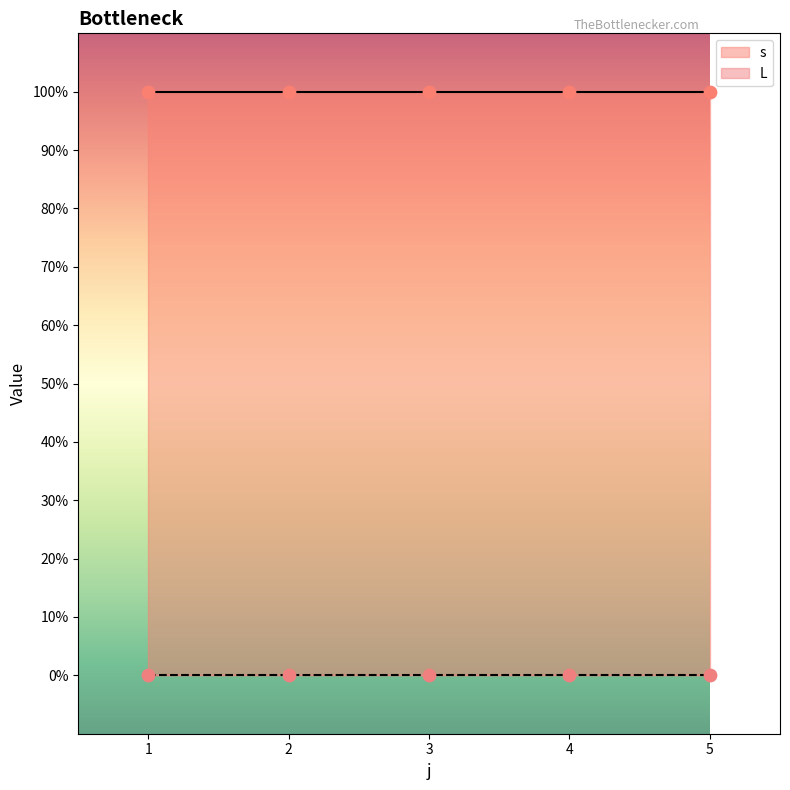

Is the value of L at 2 greater than the value of s at 4?

No